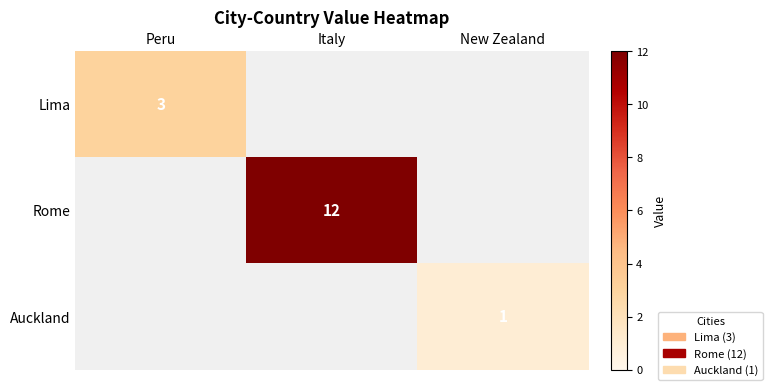

The value of Rome at Italy is 20. True or false?

False